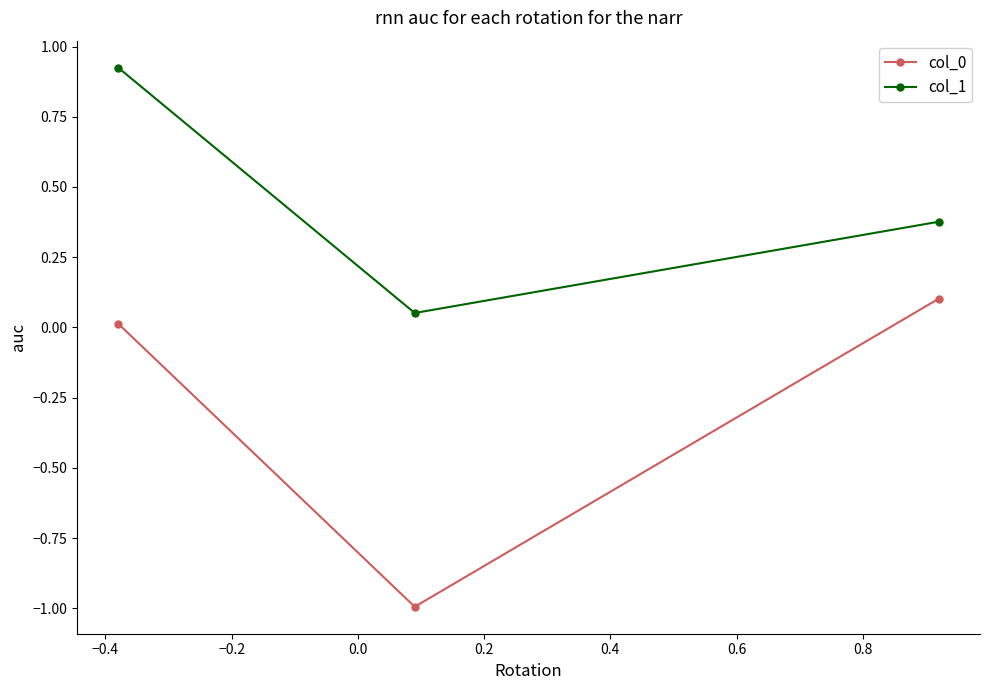

What is the average value of the col_0 series?

-0.3